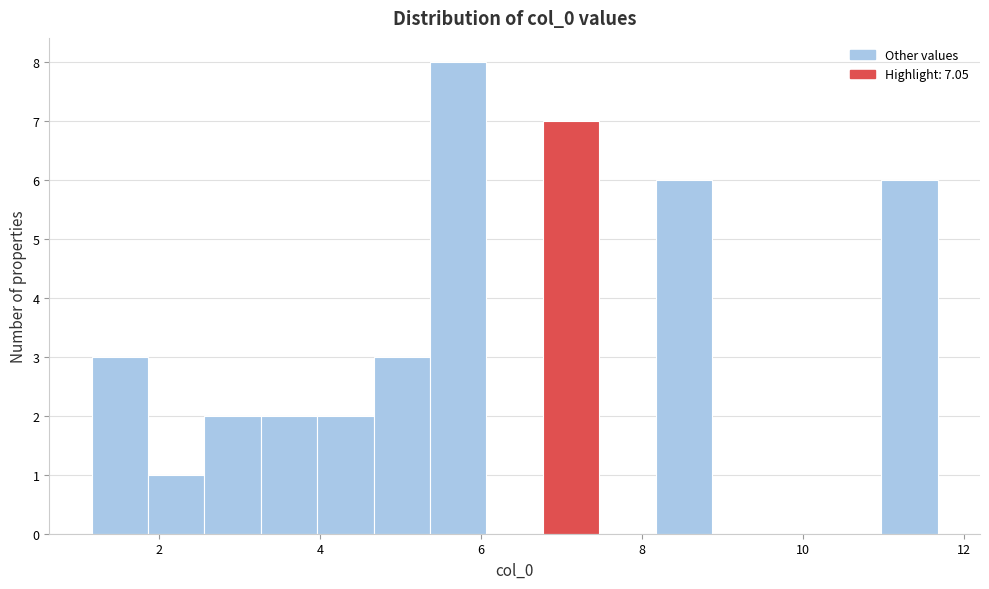

Read against the x-axis, roughly where is the centre of the tallest bar?

5.8